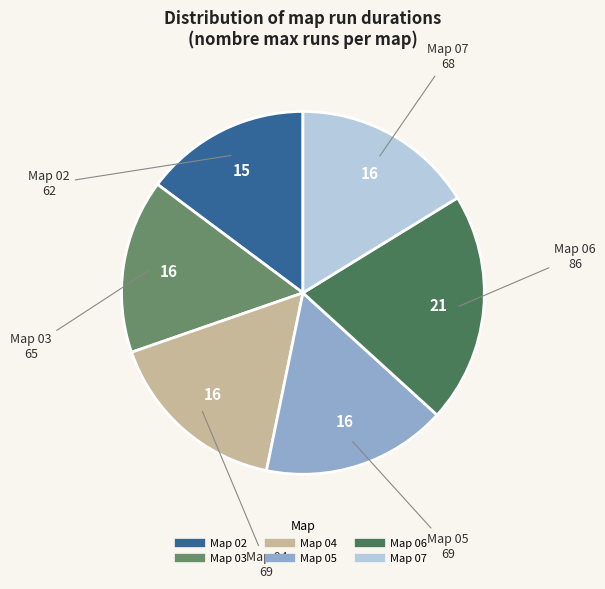

Is Map 07 the majority of the pie?

No